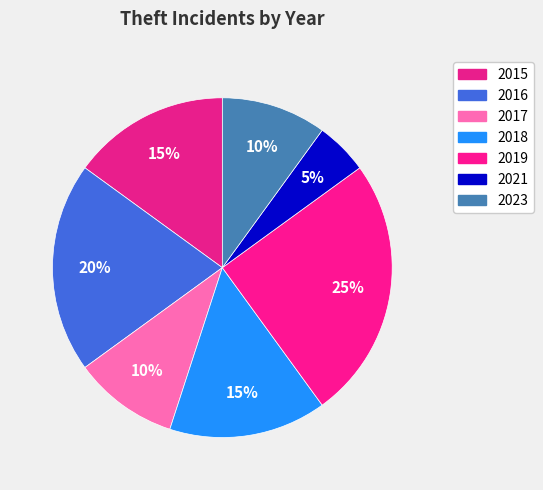

Count the number of slices in the pie.

7